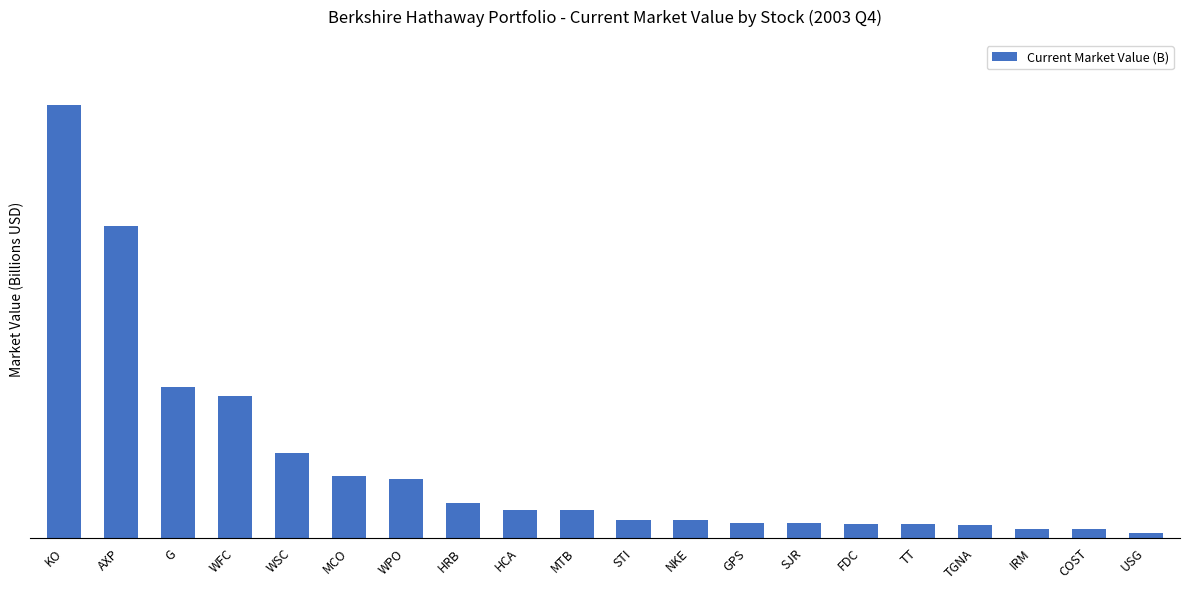

At which category does the chart reach its minimum across all series?

USG